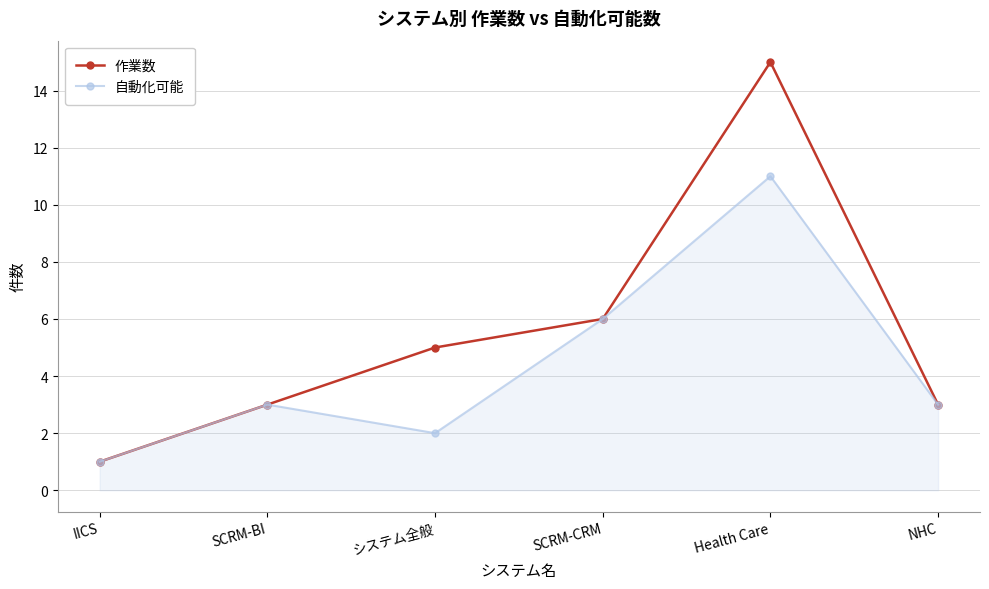

Does the chart have visible grid lines?

Yes